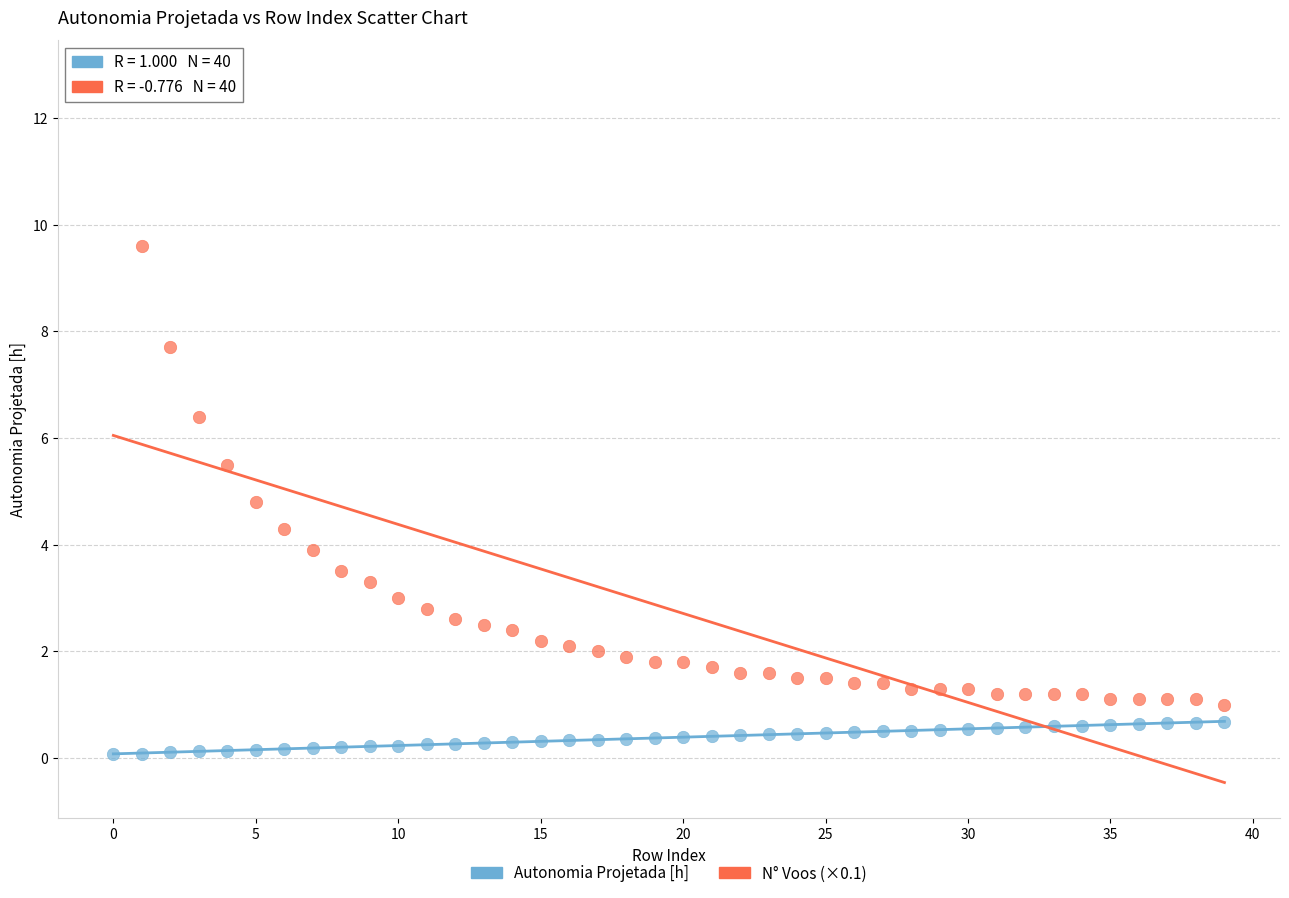

Which series contains the lowest Y value?

Autonomia Projetada [h]